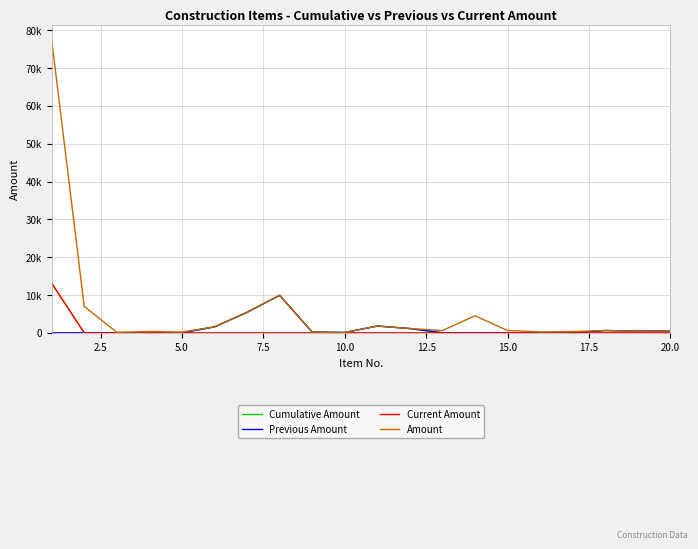

At which label does Previous Amount reach its peak?

17.5